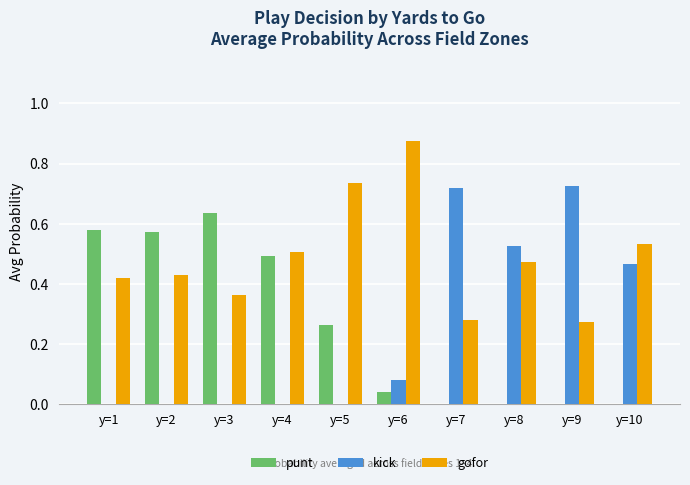

The value of kick at y=10 is 0.5. True or false?

True